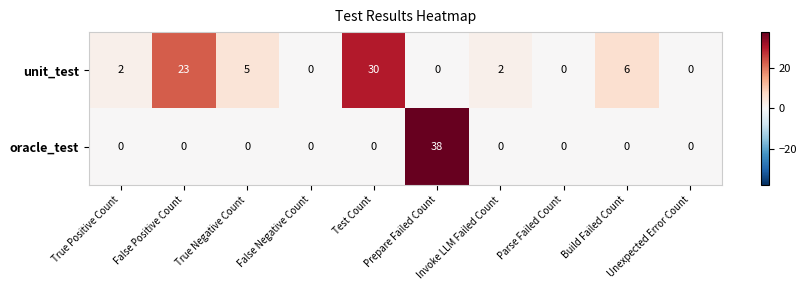

Which category has the highest value across all series?

Prepare Failed Count